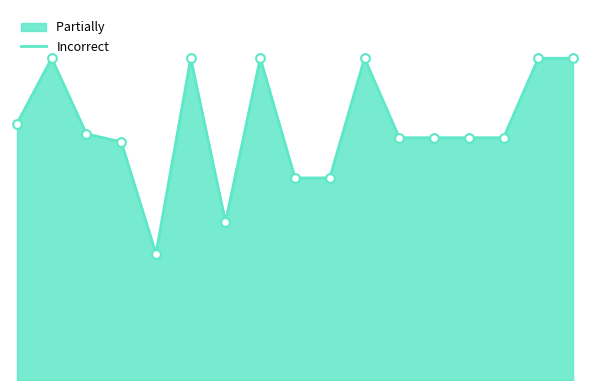

Approximately how many times larger is the value at 3 compared to 1?

0.7